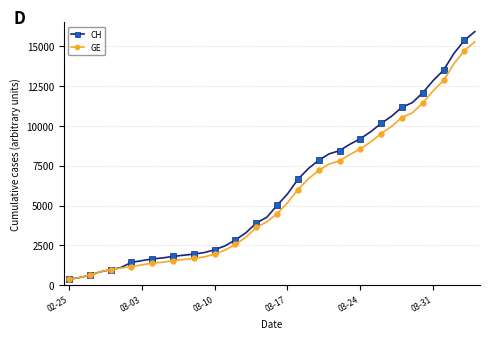

Rank the series by their average value, from lowest to highest.

GE, CH